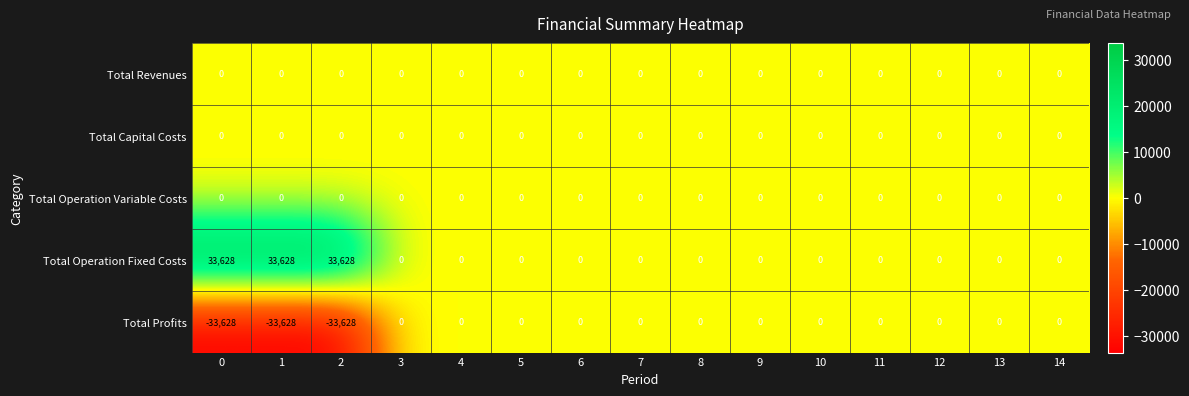

What is the approximate value of Total Profits at 1?

-33628